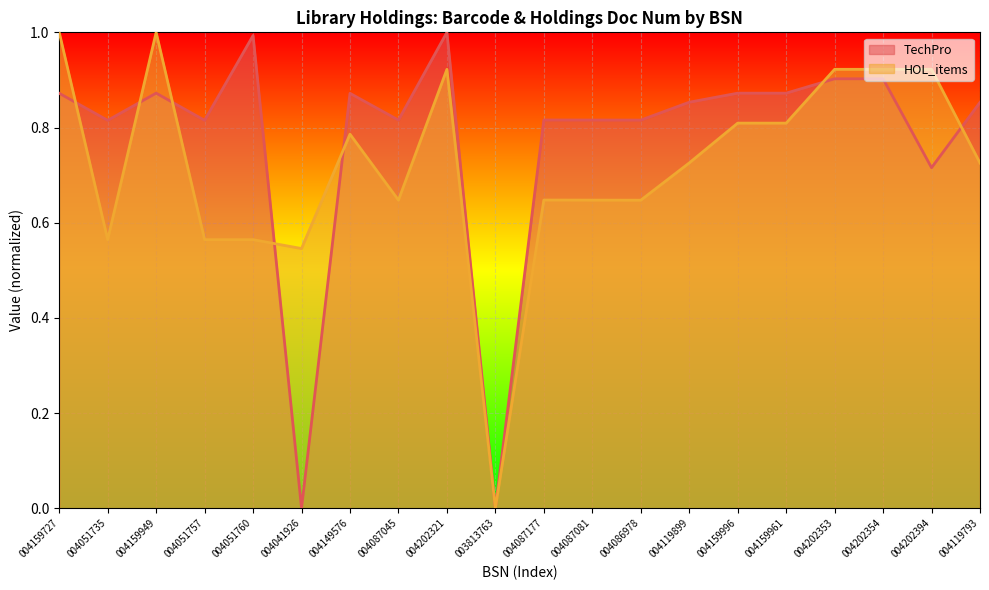

Where is HOL_items nearest to the value 0?

003813763